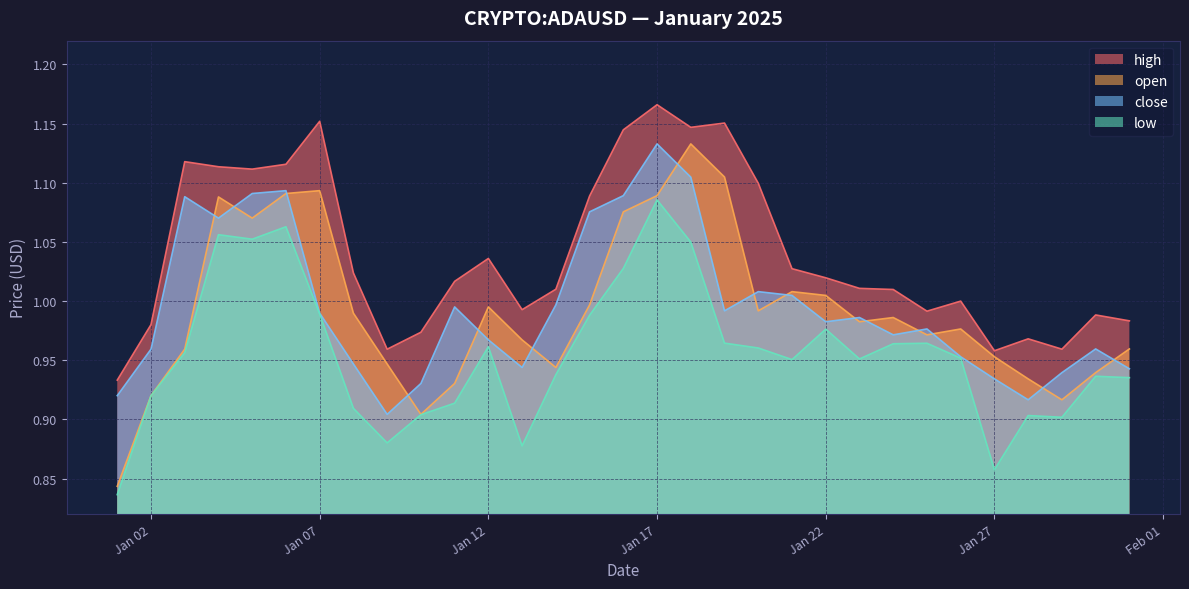

True or false: open and low intersect in this chart.

False